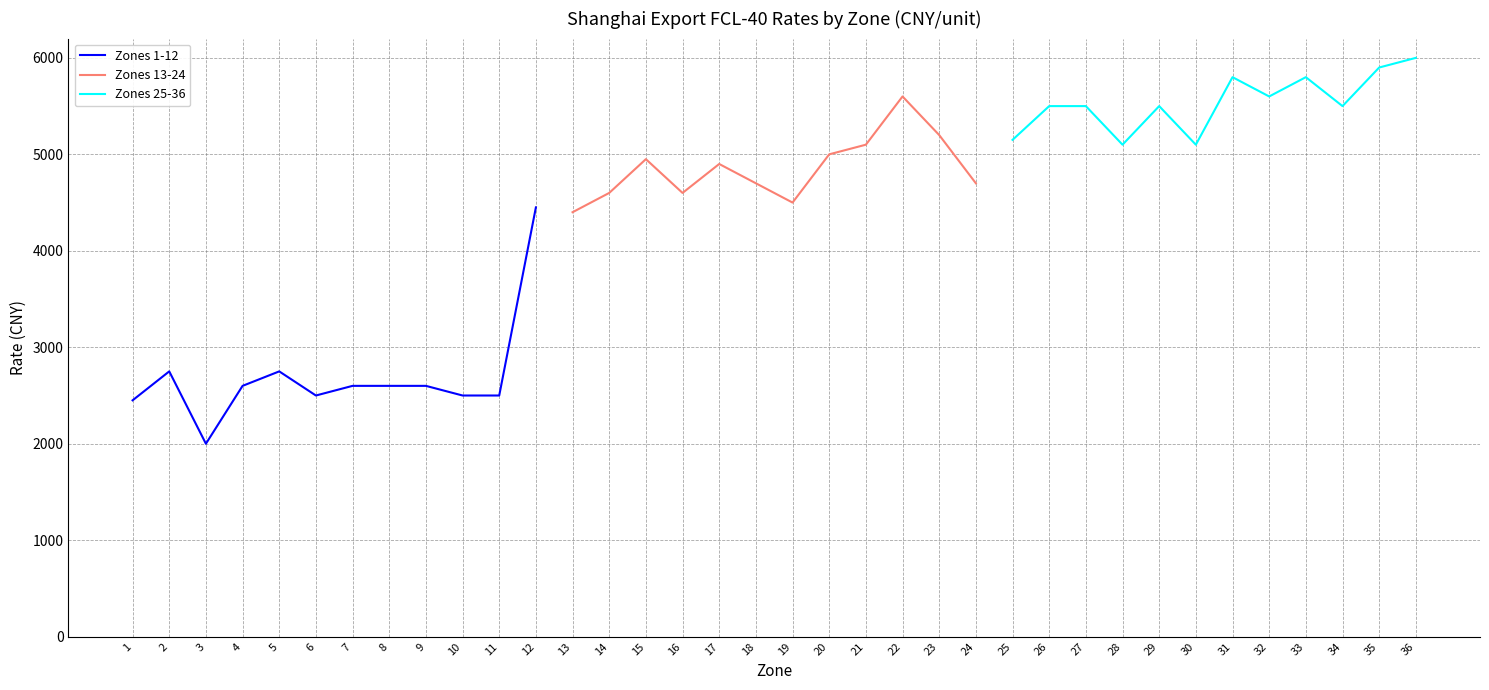

The Zones 1-12 series shows 3942.0 at 10. True or false?

False